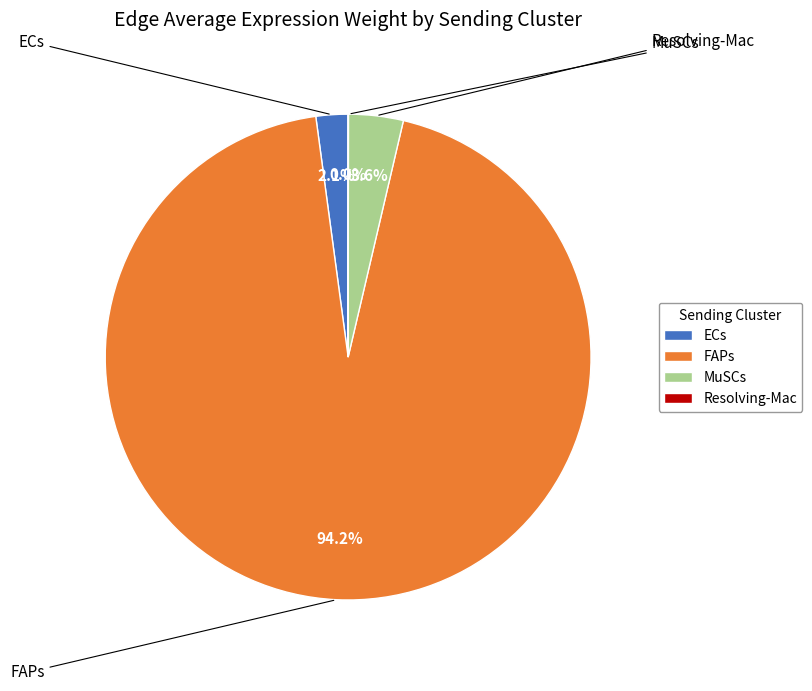

Does any single category account for the majority?

Yes